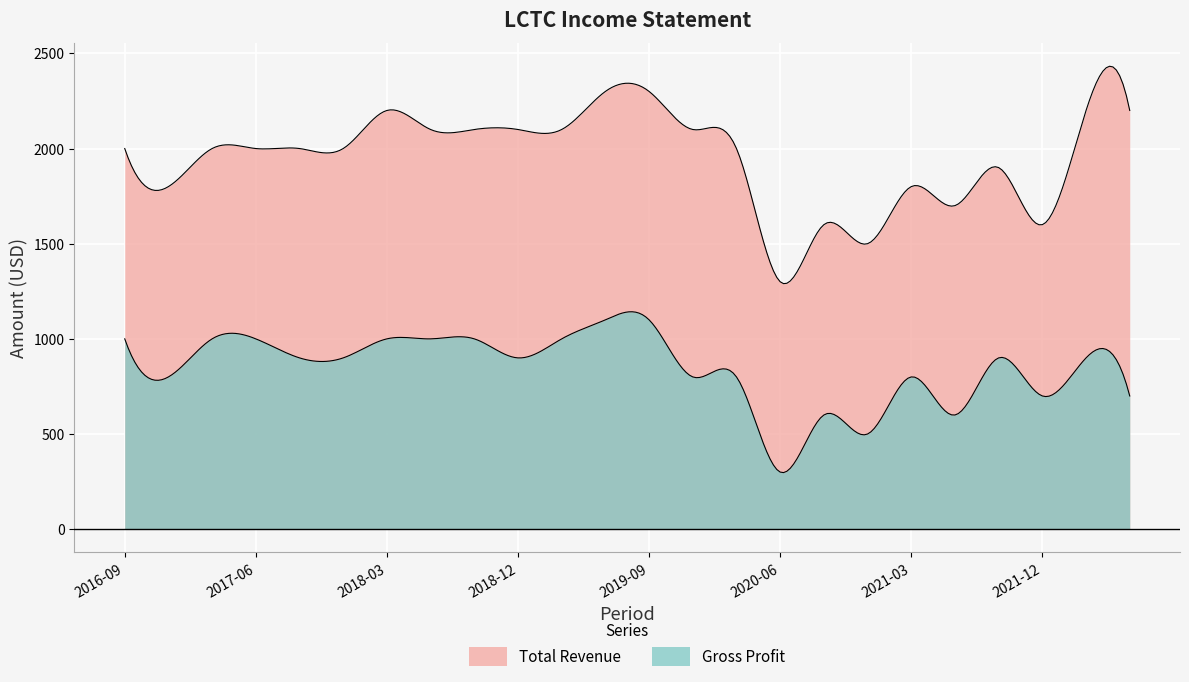

What is the sum of all Gross Profit values?

20300